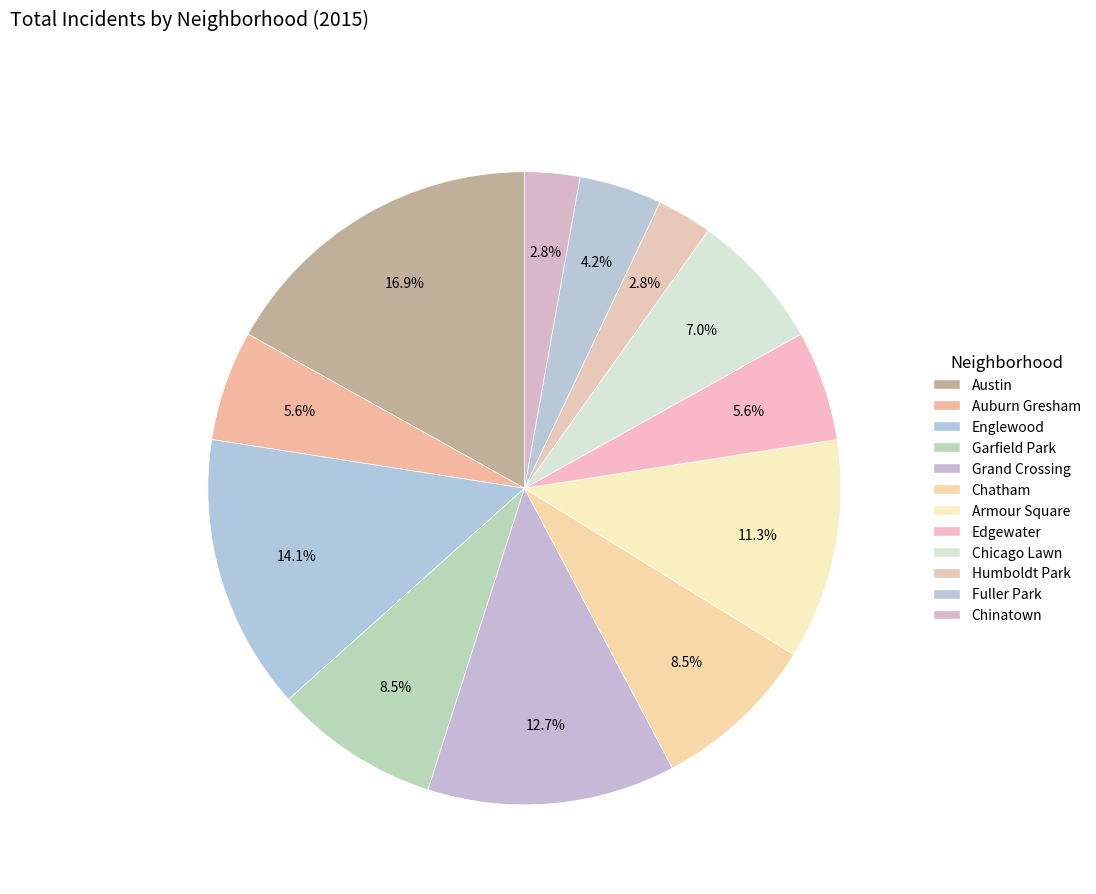

Rank the categories by value from lowest to highest.

Humboldt Park, Chinatown, Fuller Park, Auburn Gresham, Edgewater, Chicago Lawn, Garfield Park, Chatham, Armour Square, Grand Crossing, Englewood, Austin